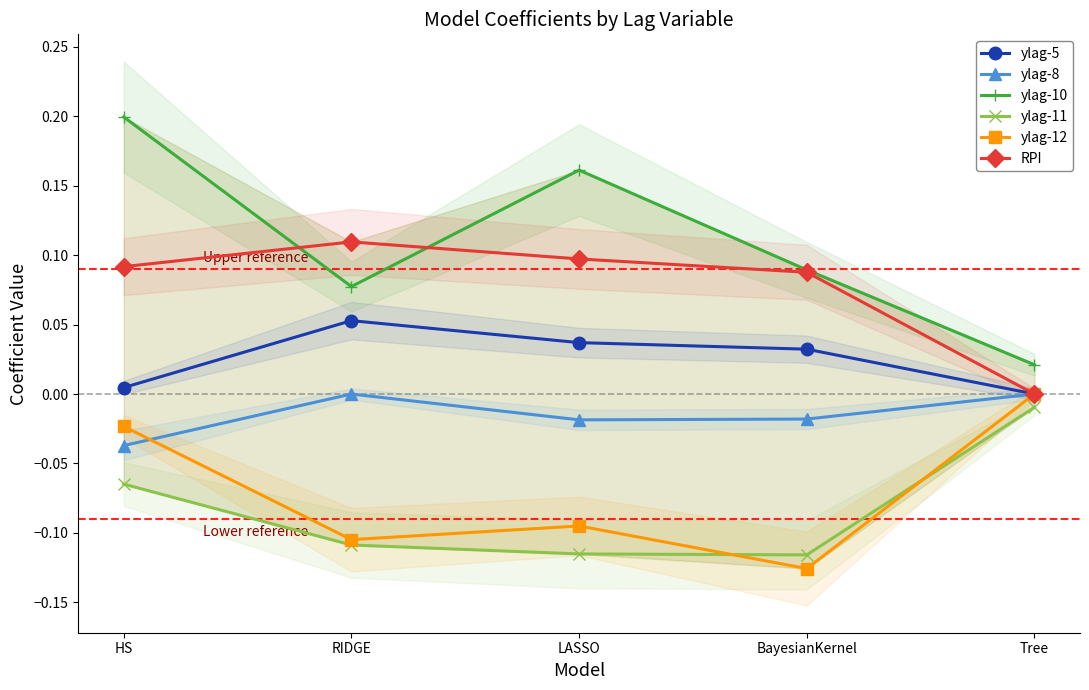

True or false: RPI has more than 0 interior local peaks.

True